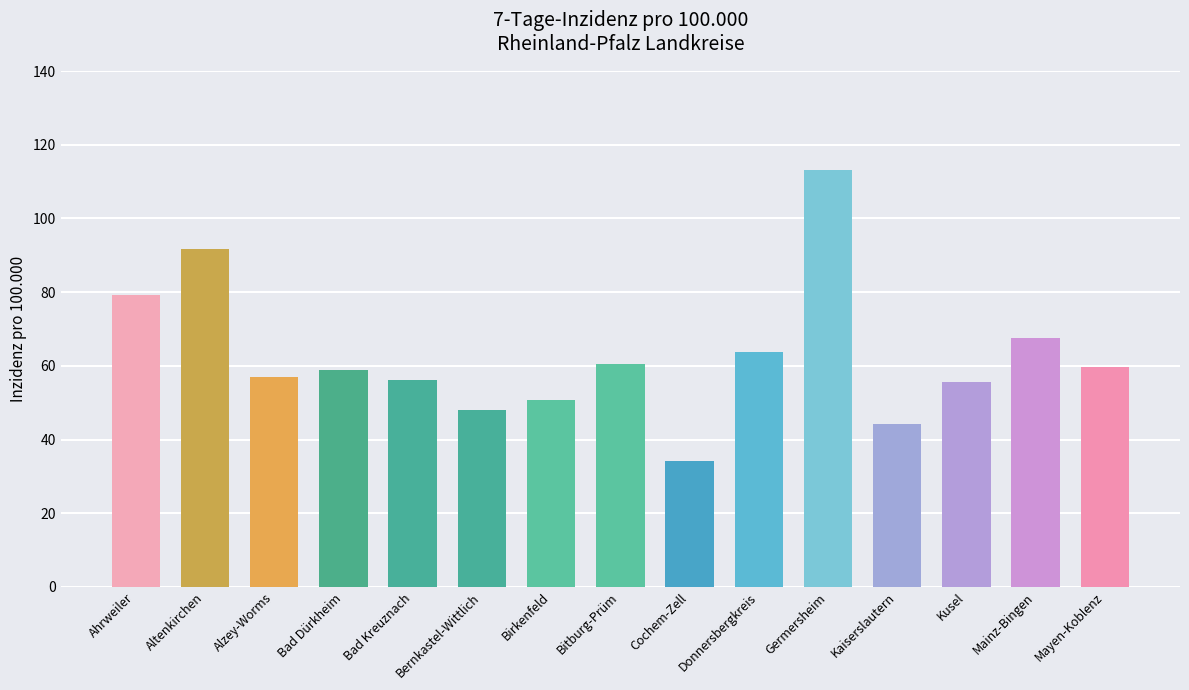

What is the value of the 3rd bar from the left?

57.1